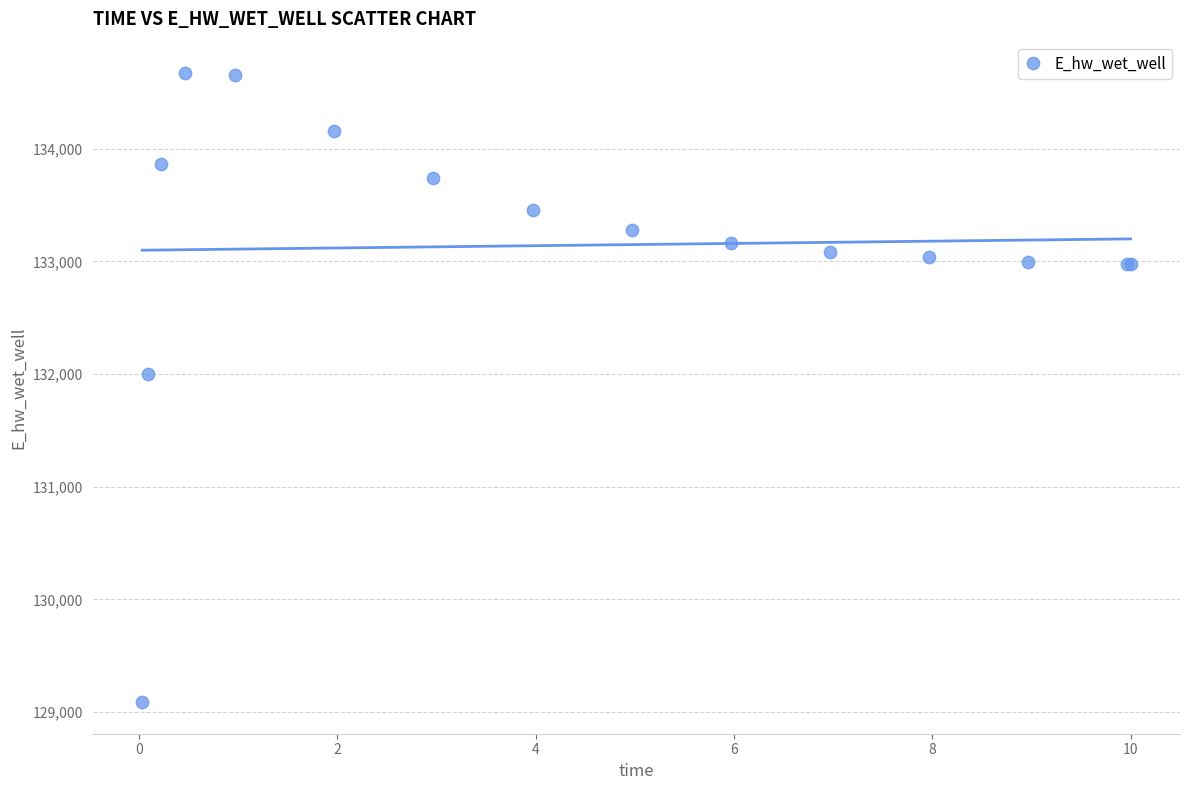

What Y value in the scatter plot is closest to 131878?

132000.5